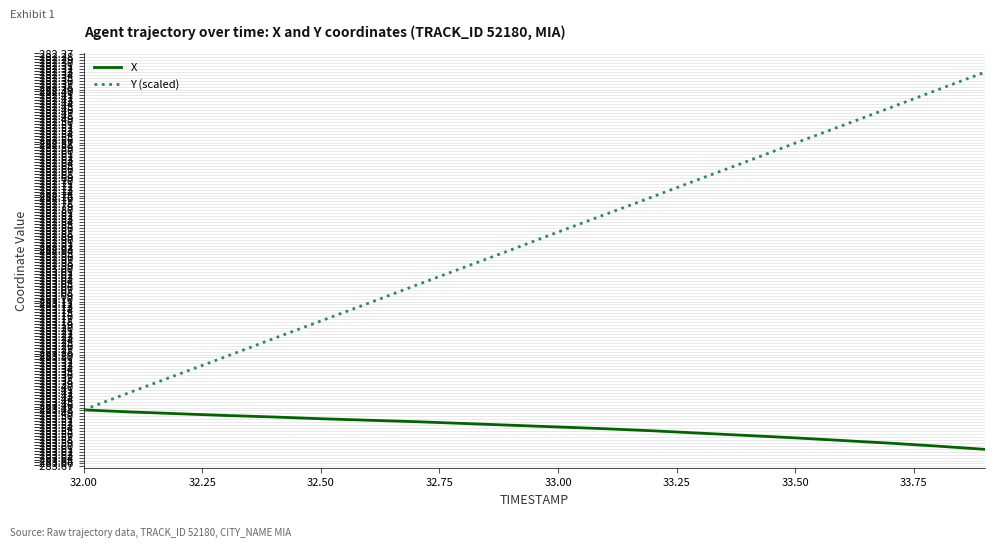

What is the difference between the maximum and second lowest values in the Y (scaled) series?

1.1